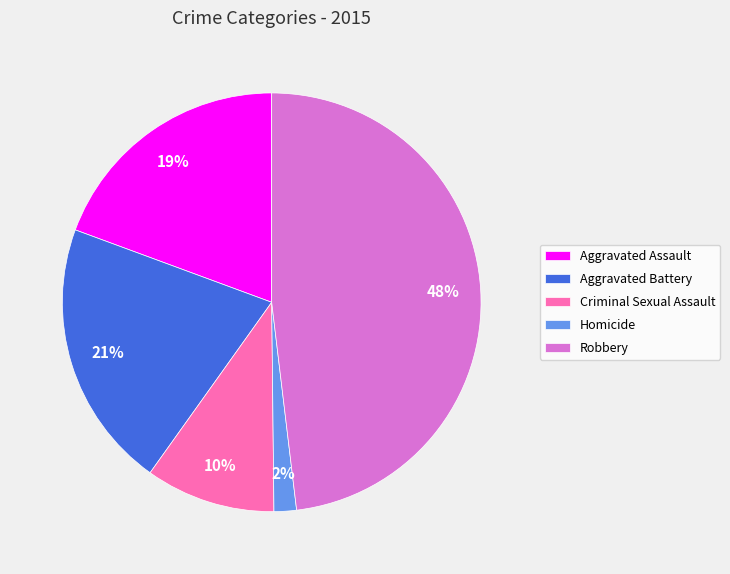

Is it true that Homicide is 8% of the pie?

False